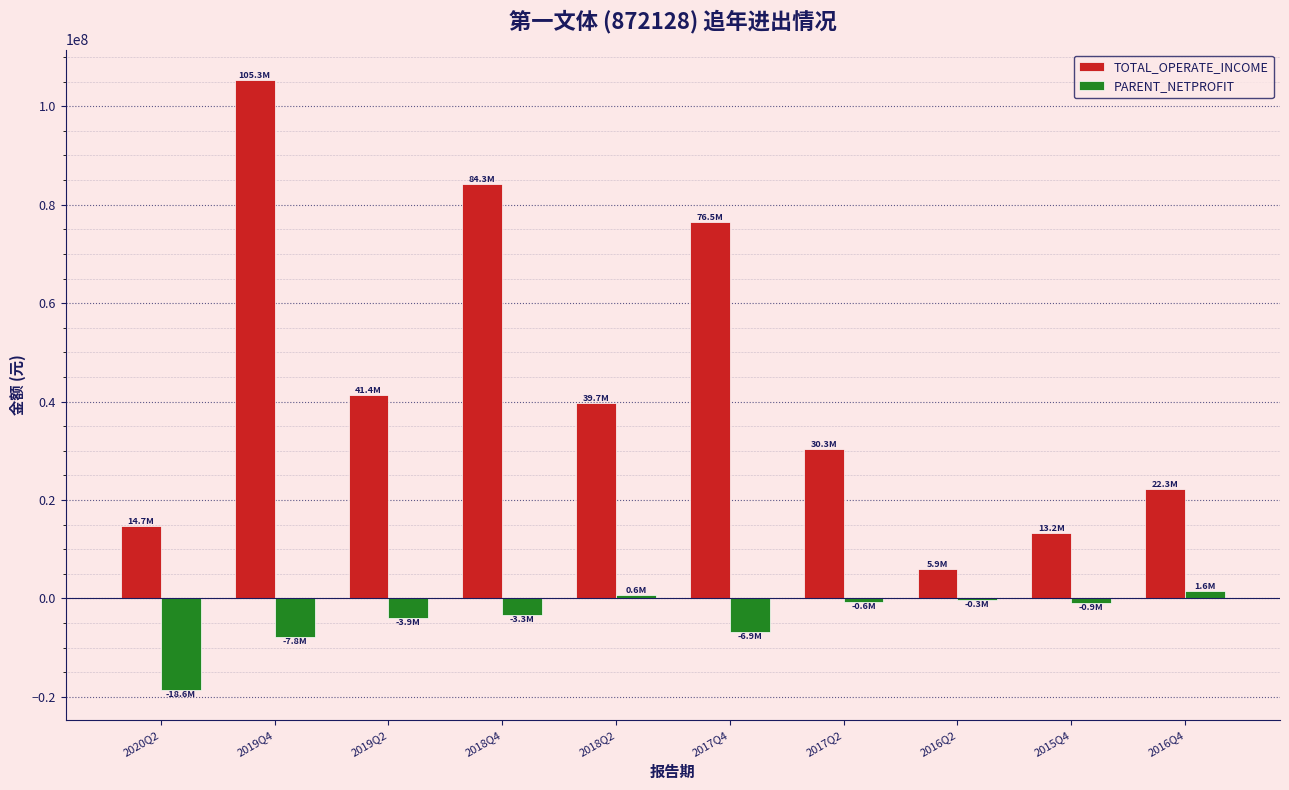

Which category has the highest value in the TOTAL_OPERATE_INCOME series?

2019Q4